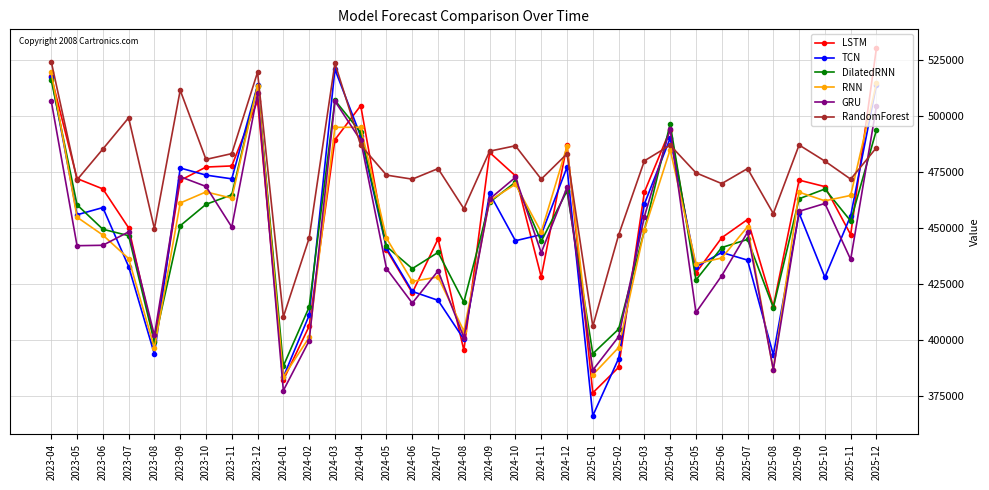

At 2025-06, list the series in order from smallest to largest.

GRU, RNN, TCN, DilatedRNN, LSTM, RandomForest